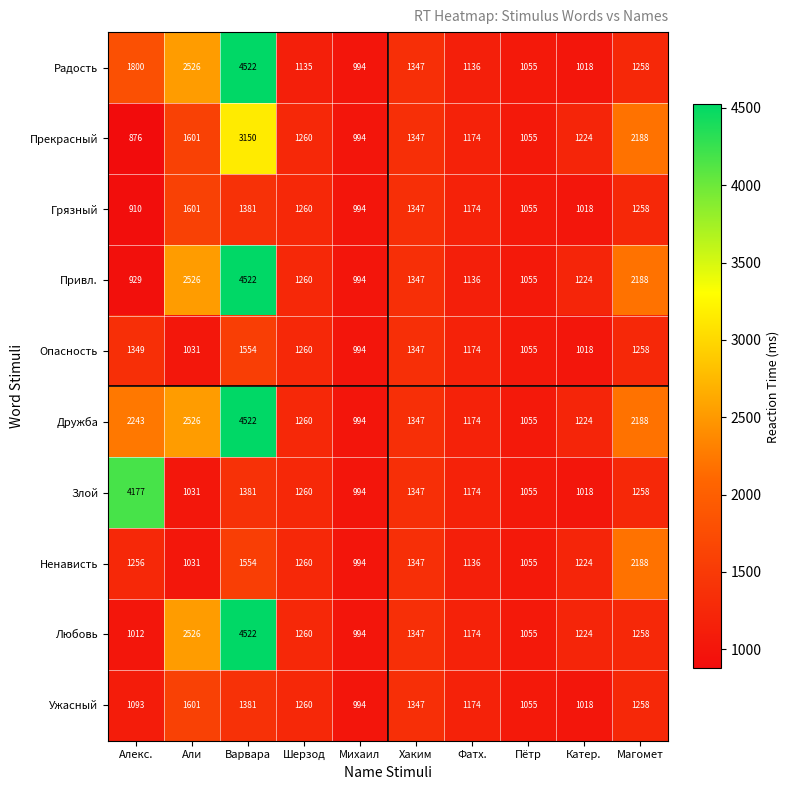

List the labels in order of Радость value, smallest first.

Михаил, Катер., Пётр, Шерзод, Фатх., Магомет, Хаким, Алекс., Али, Варвара